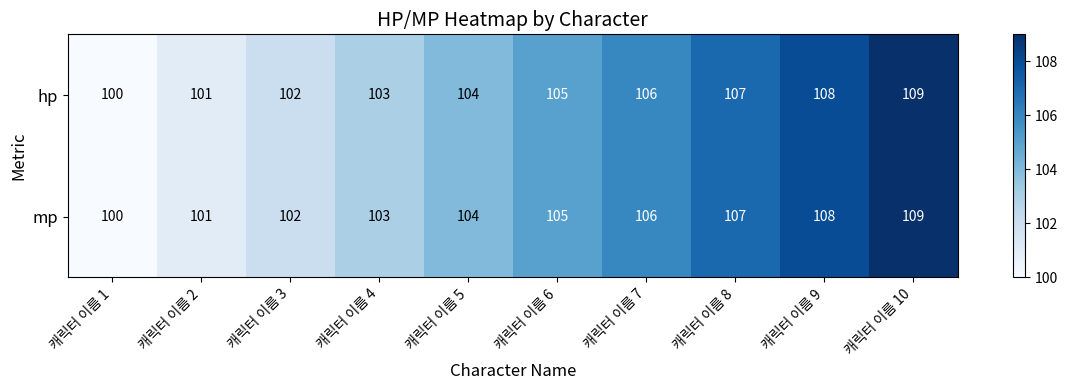

True or false: hp has a value of 104 at 캐릭터 이름 5.

True